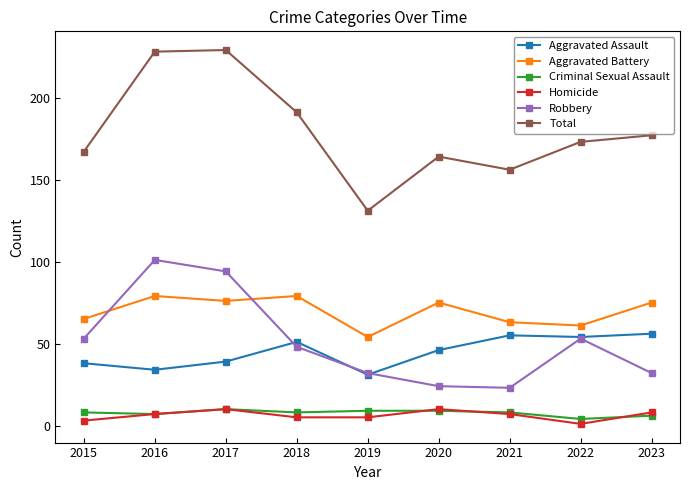

What is the maximum value shown in the chart?

229